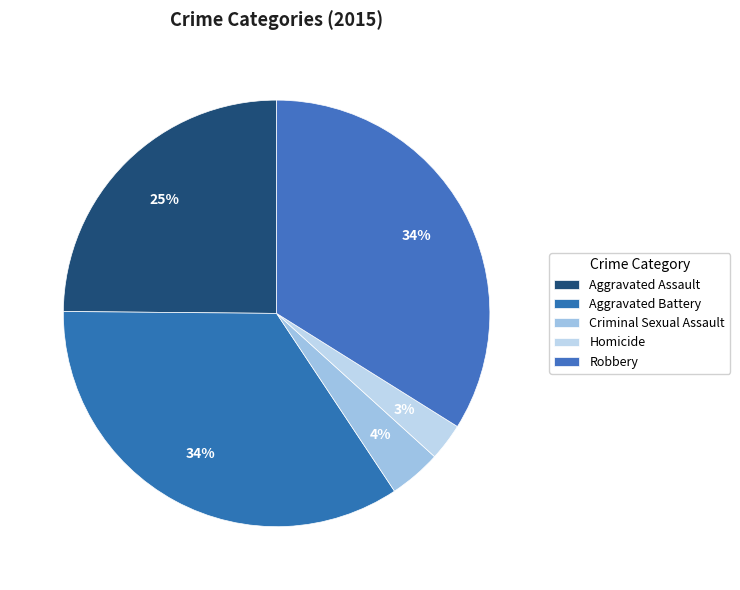

How many slices are in this pie chart?

5